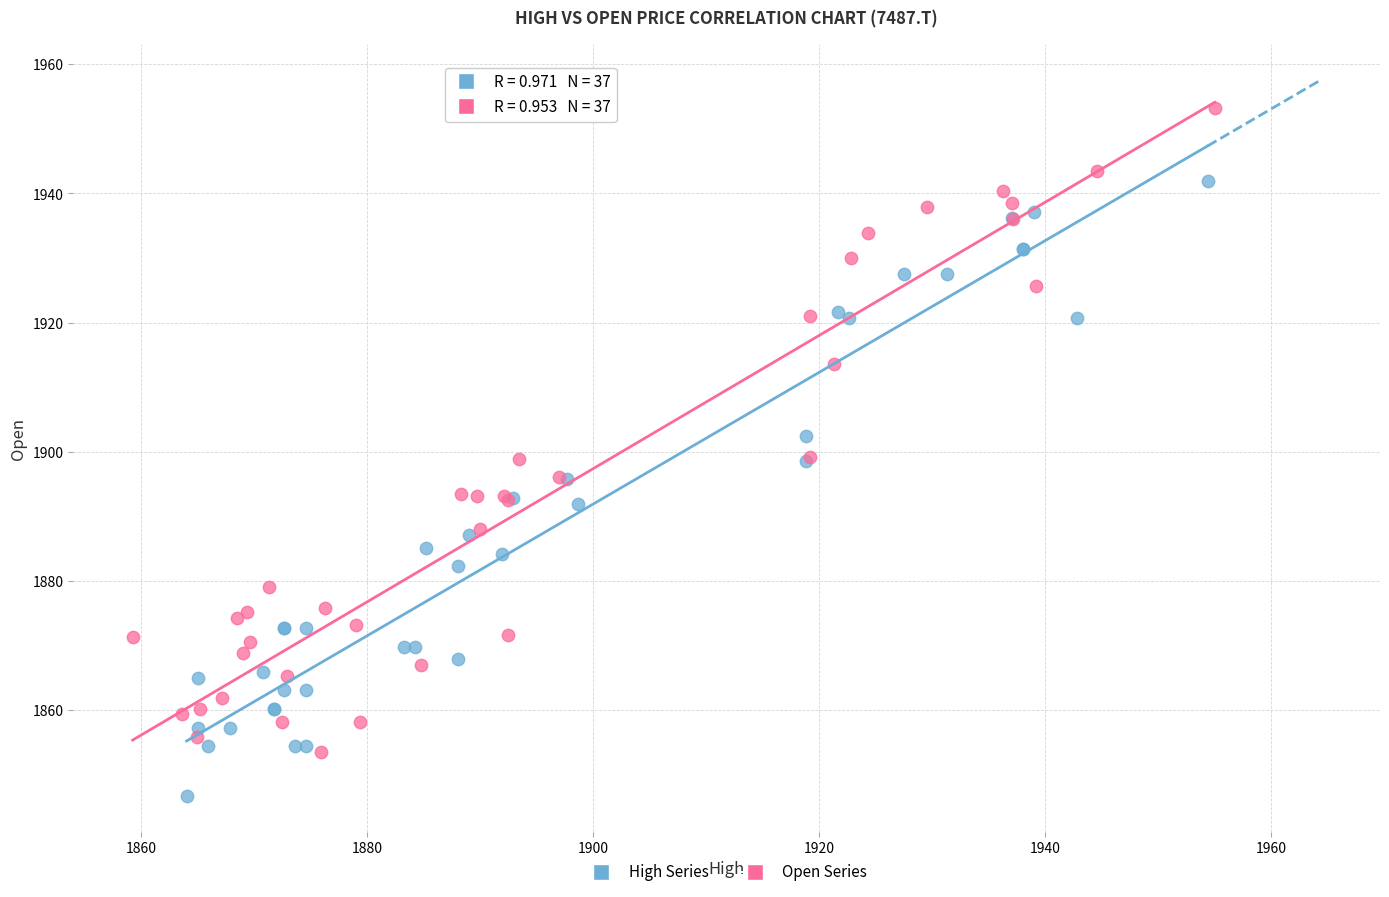

Which series contains the highest Y value?

Open Series